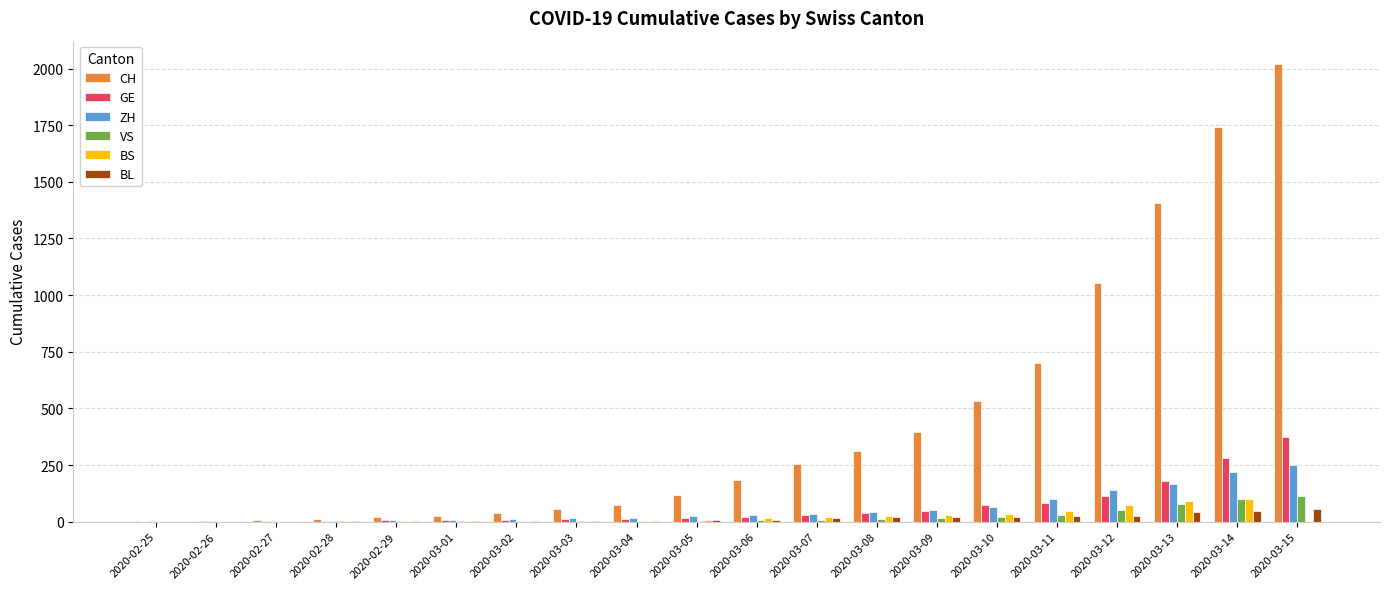

What is the maximum value shown in the chart?

2022